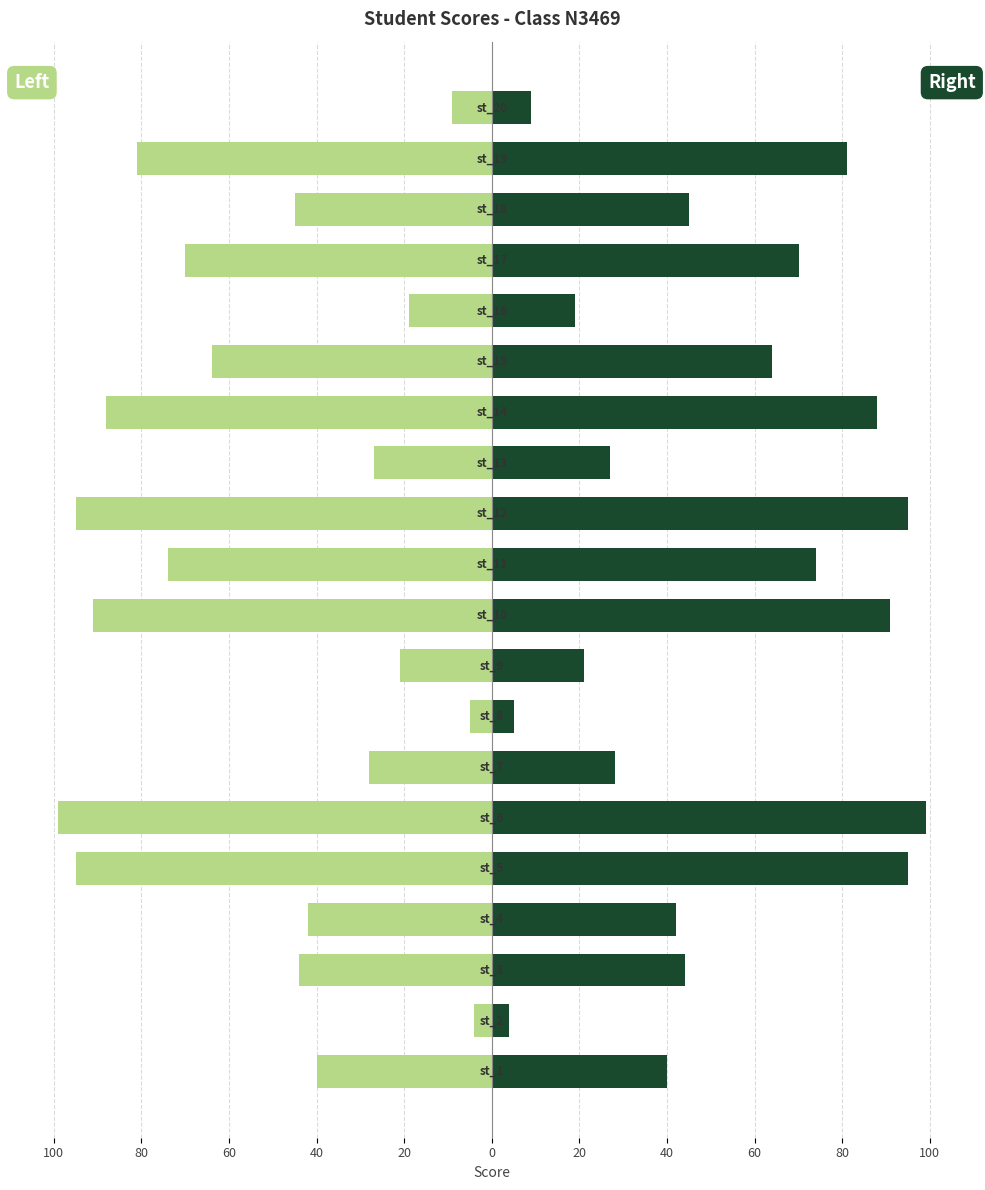

Between 15 and 16, which is larger?

15